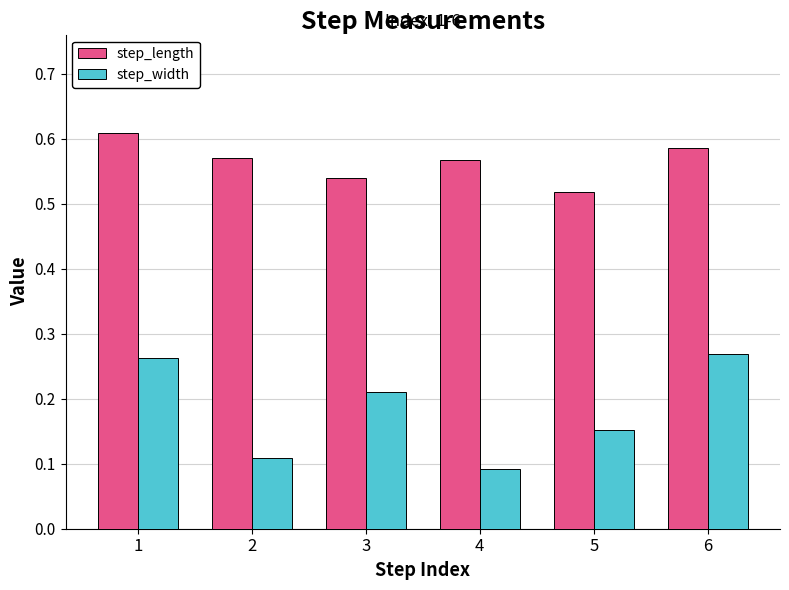

At which label is step_length closest to 0?

5